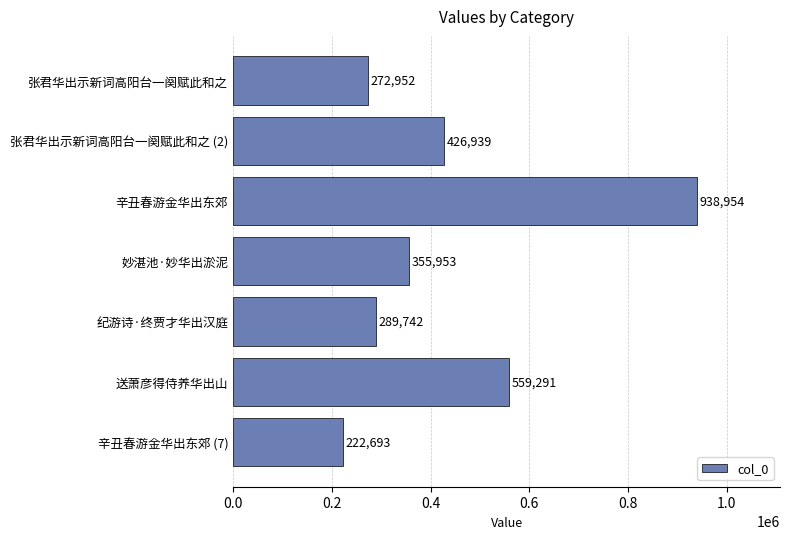

What is the difference between the values at 送萧彦得侍养华出山 and 妙湛池·妙华出淤泥?

203338